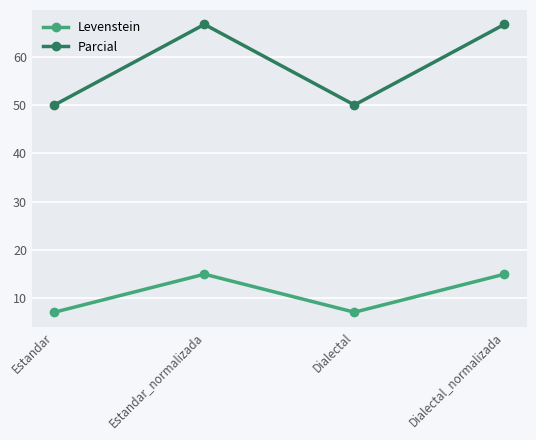

What are all the series names shown in the legend?

Levenstein, Parcial